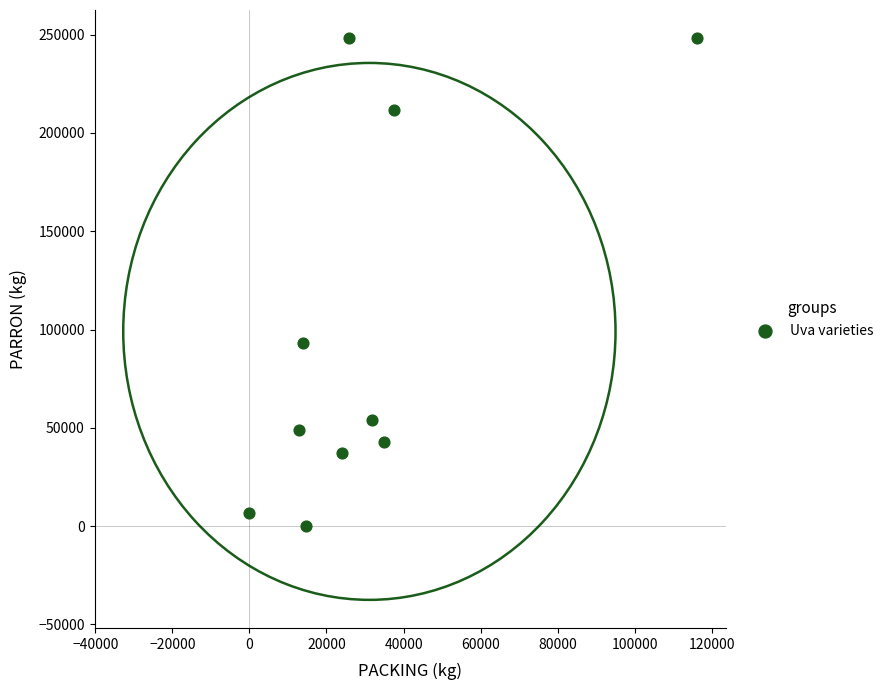

What is the average Y value?

99070